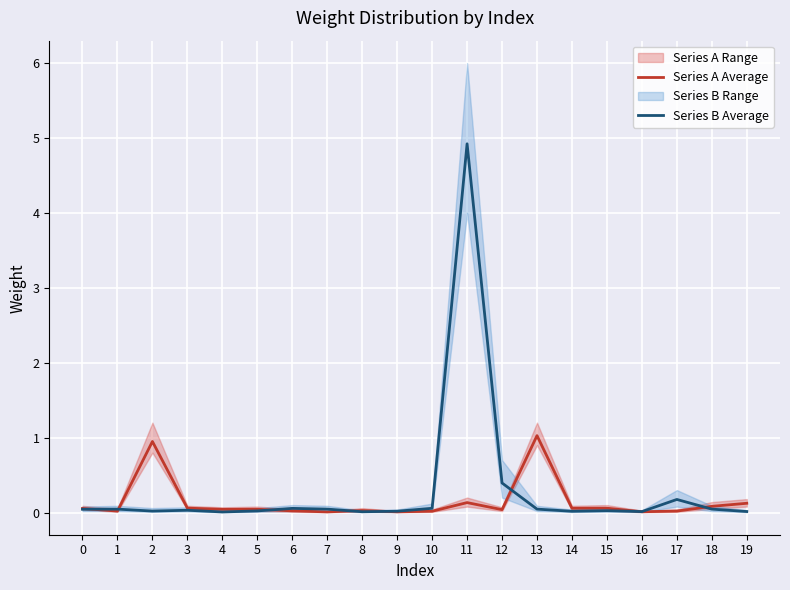

List the series in order of their overall mean, highest first.

Series B Average, Series A Average